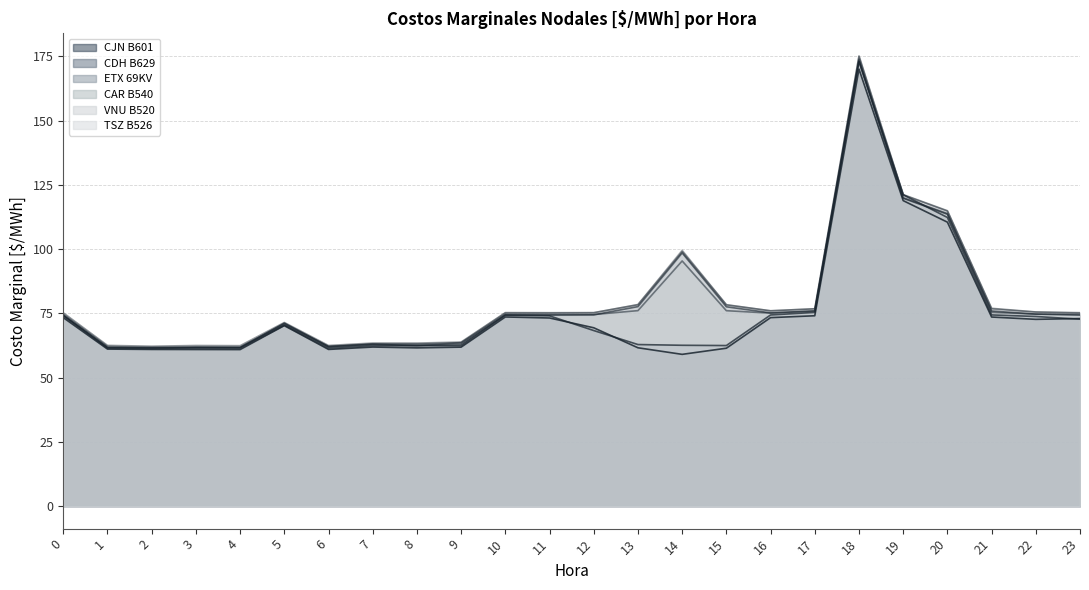

Between 10 and 11, which series saw the biggest shift?

CJN B601